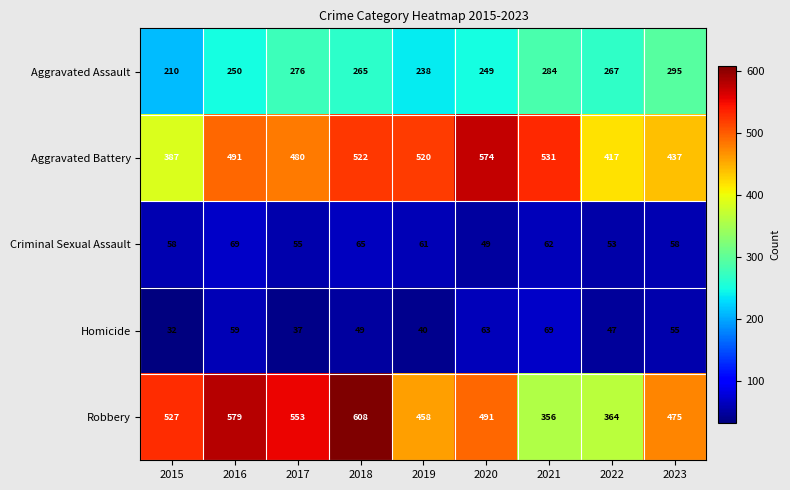

Which category has the lowest value in the Homicide series?

2015